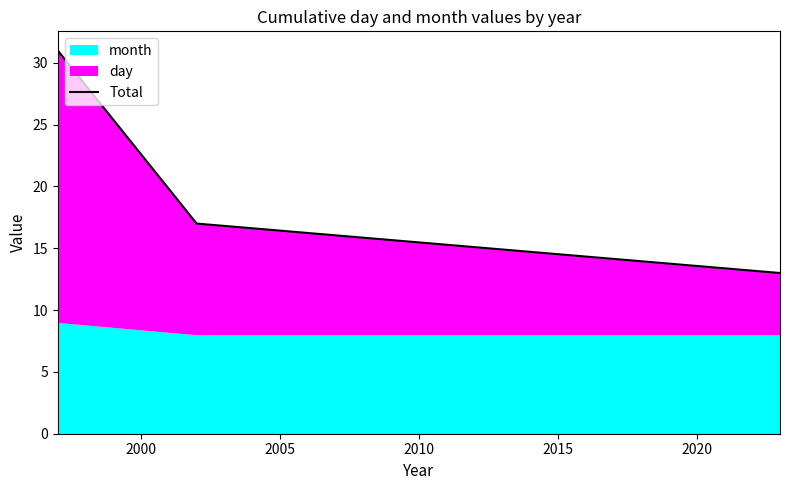

Count the number of values greater than 17.

1